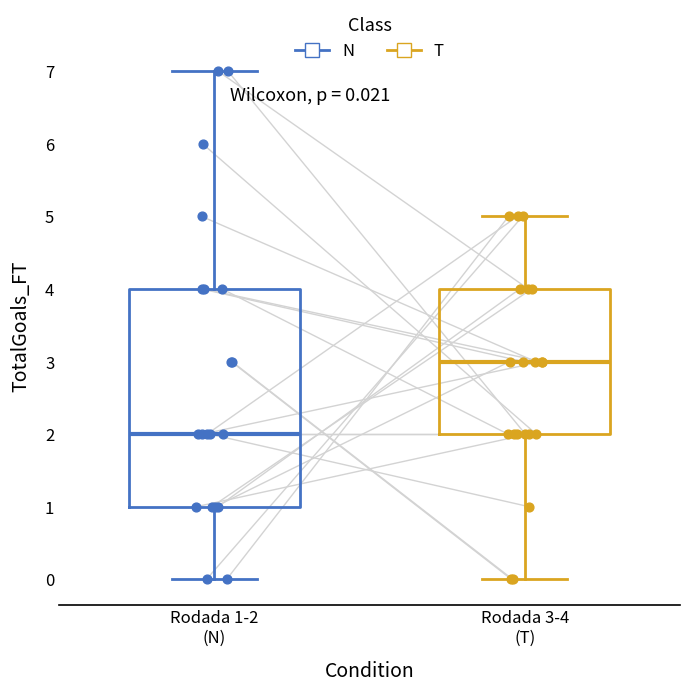

Which box is the tallest, from its lower edge to its upper edge?

Rodada 1-2 (N)